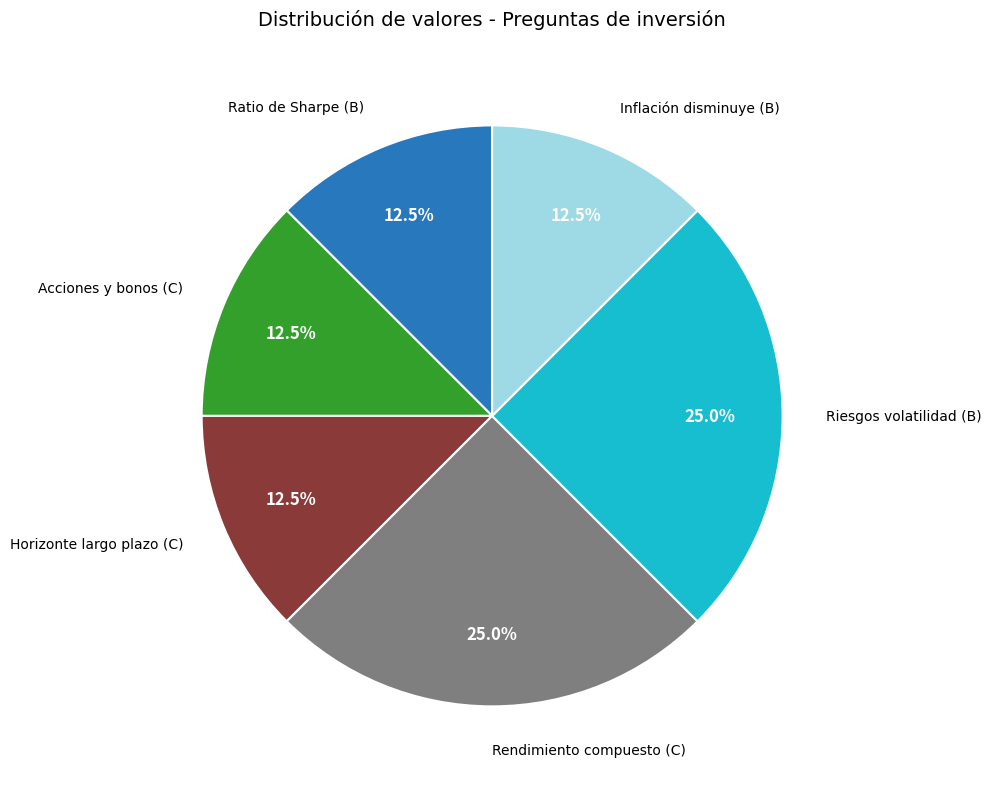

Is there any slice that represents more than half of the pie?

No